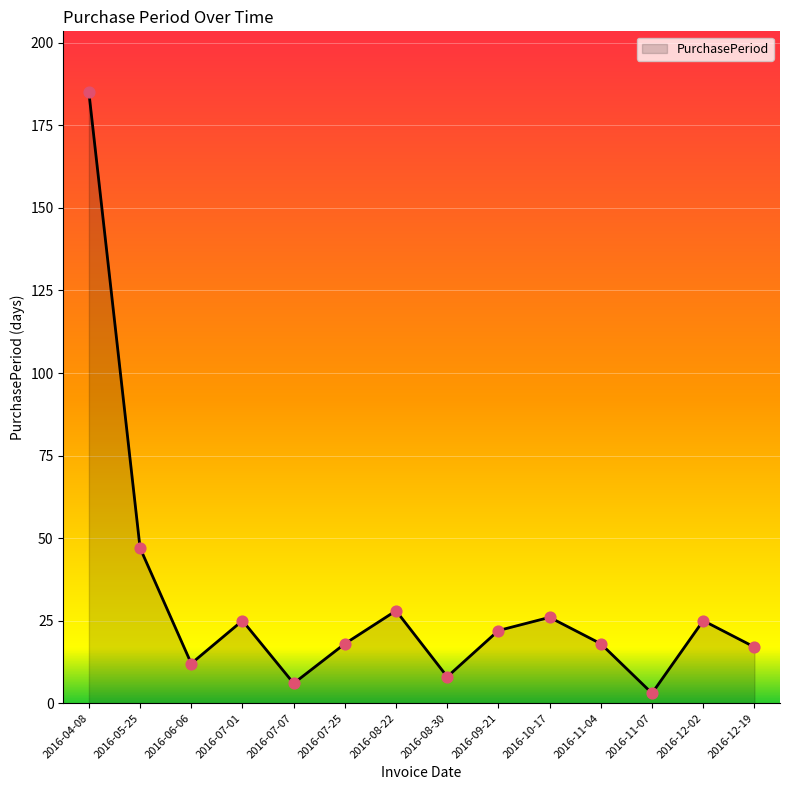

Between 2016-07-25 and 2016-08-22, which is larger?

2016-08-22